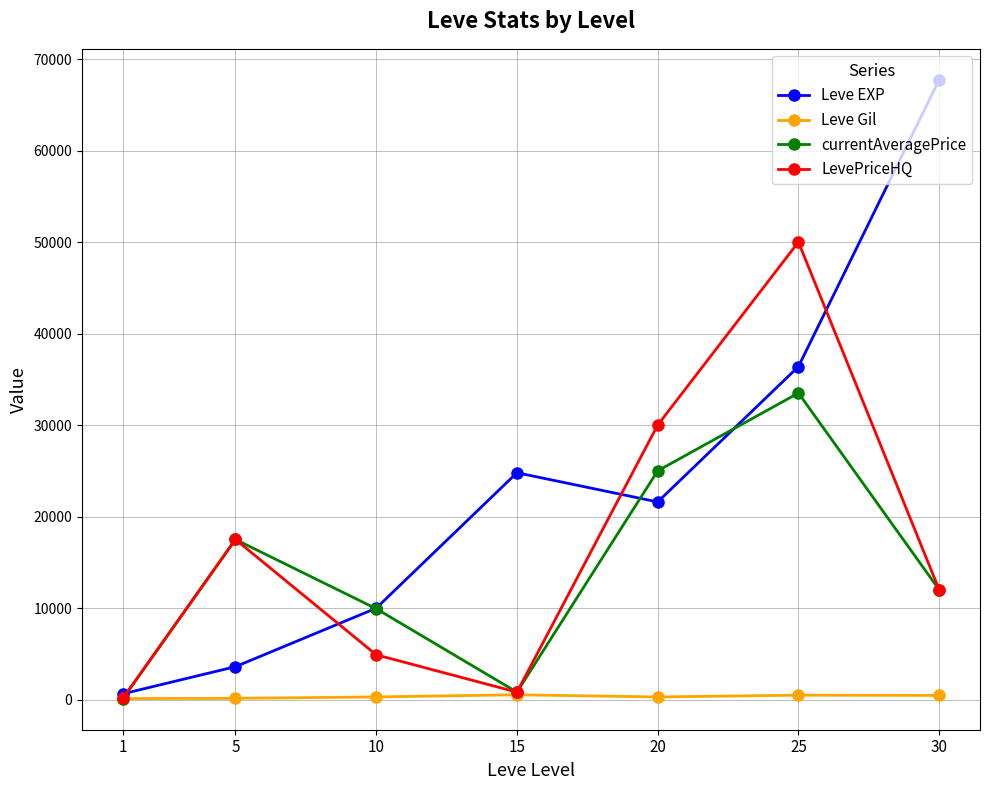

What is the total value across all series at 10?

25118